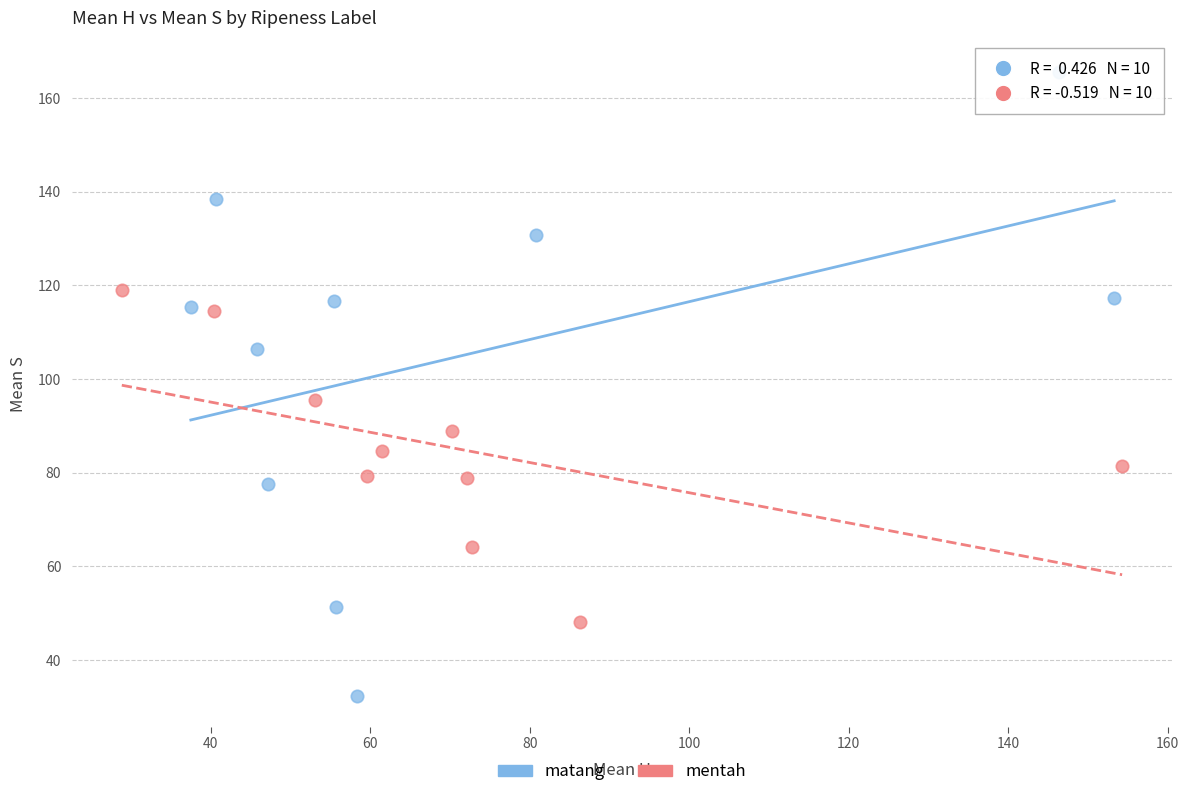

Which series has the largest Y range (max minus min)?

matang